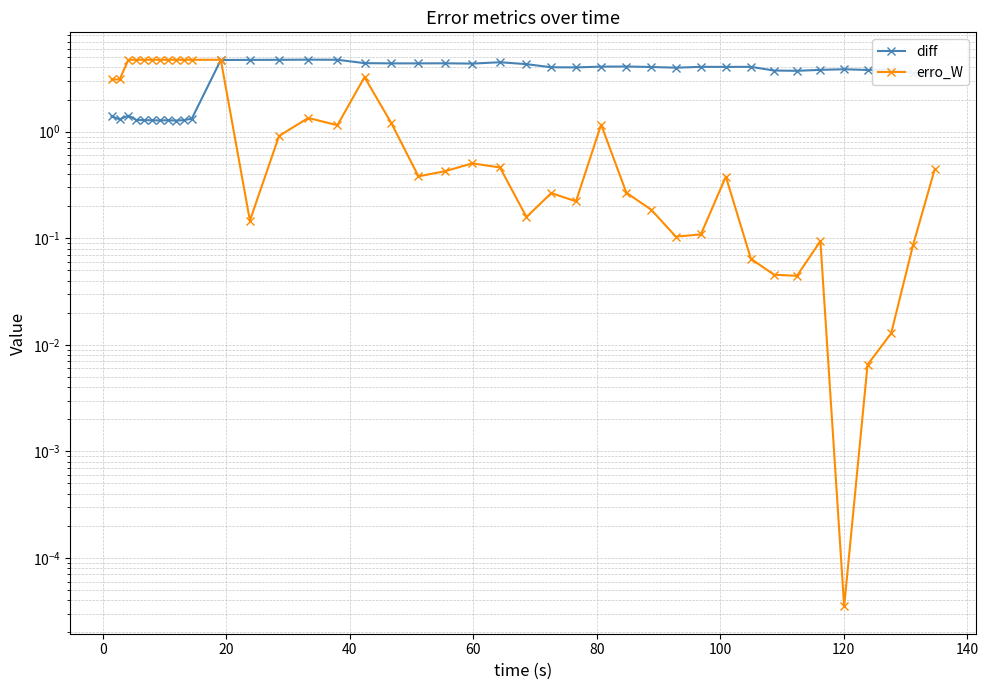

What is the highest value of the diff series?

4.7